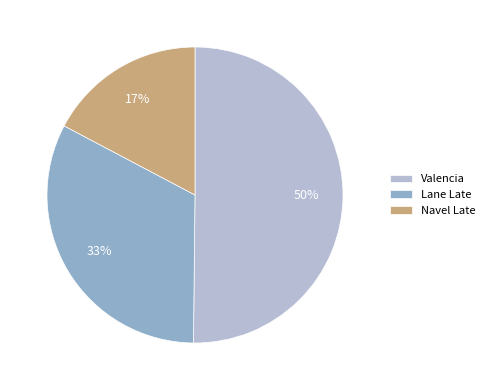

The Lane Late slice represents 33% of the pie. True or false?

True